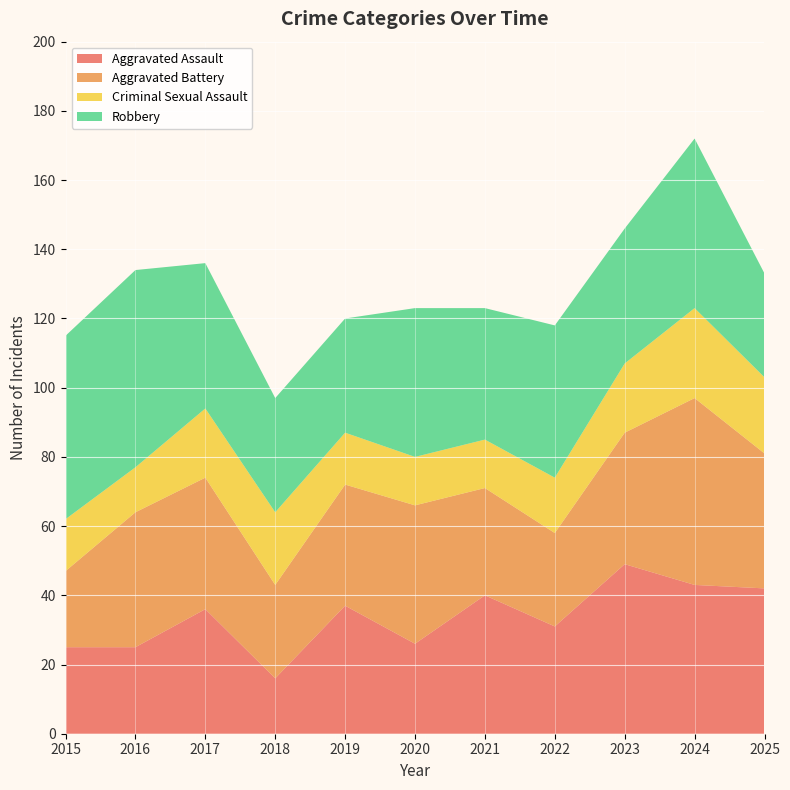

Reading left to right, transcribe all the data shown in this chart.

Aggravated Assault: 25	25	36	16	37	26	40	31	49	43	42
Aggravated Battery: 22	39	38	27	35	40	31	27	38	54	39
Criminal Sexual Assault: 15	13	20	21	15	14	14	16	20	26	22
Robbery: 53	57	42	33	33	43	38	44	39	49	30